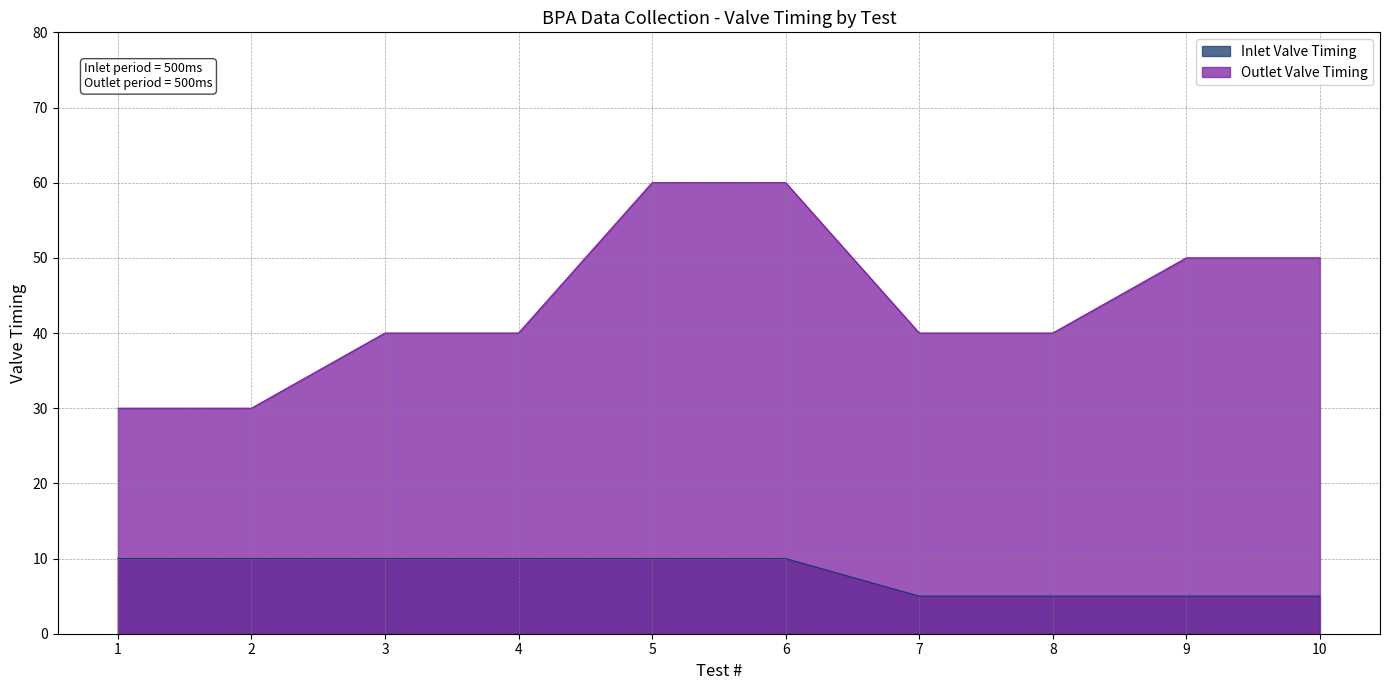

Reading left to right, what are all the values shown in this chart?

Inlet Valve Timing: 1=10	2=10	3=10	4=10	5=10	6=10	7=5	8=5	9=5	10=5
Outlet Valve Timing: 1=30	2=30	3=40	4=40	5=60	6=60	7=40	8=40	9=50	10=50